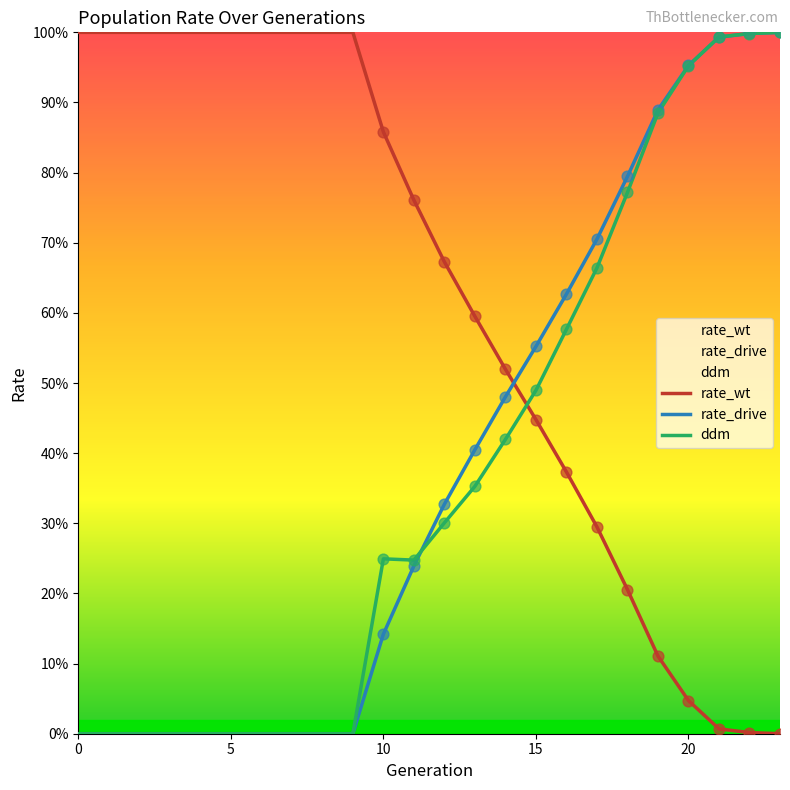

What are all the series names shown in the legend?

rate_wt, rate_drive, ddm